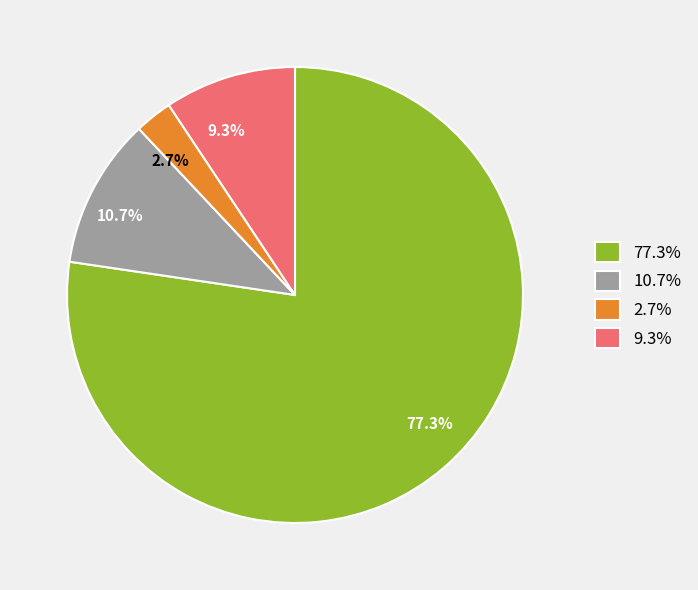

Which has a higher value, 9.3% or 77.3%?

77.3%